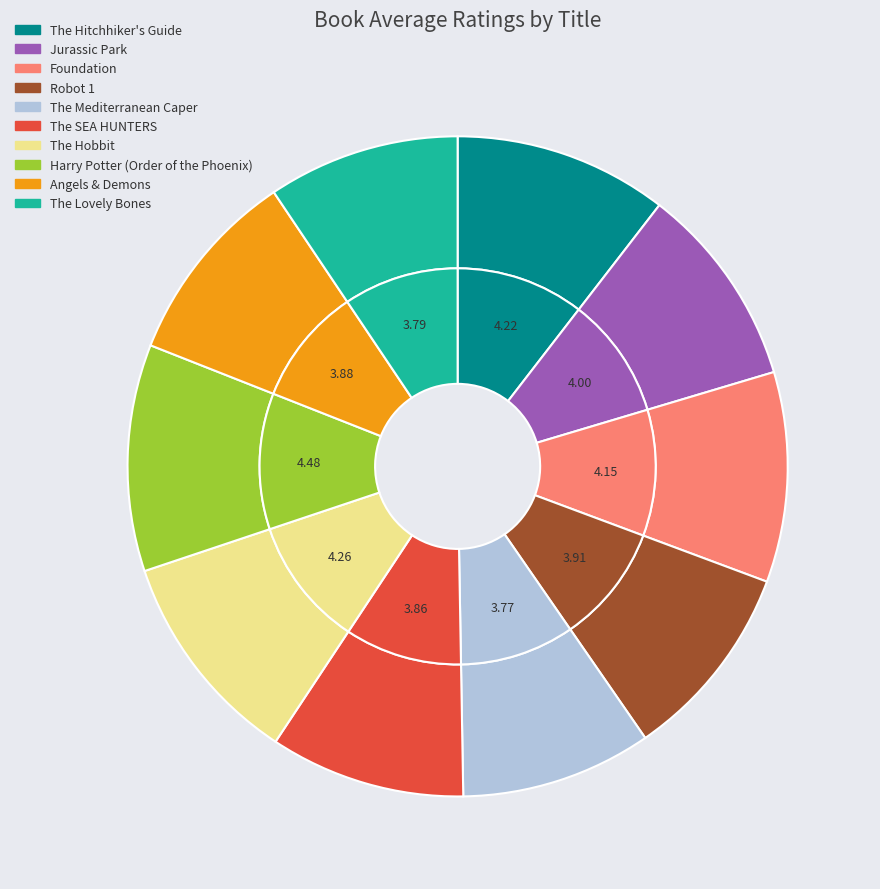

Rank the categories by value from highest to lowest.

Harry Potter and the Order of the Phoenix, The Hobbit, The Hitchhiker's Guide to the Galaxy, Foundation, Jurassic Park, Robot 1, Angels & Demons, The SEA HUNTERS, The Lovely Bones, The Mediterranean Caper